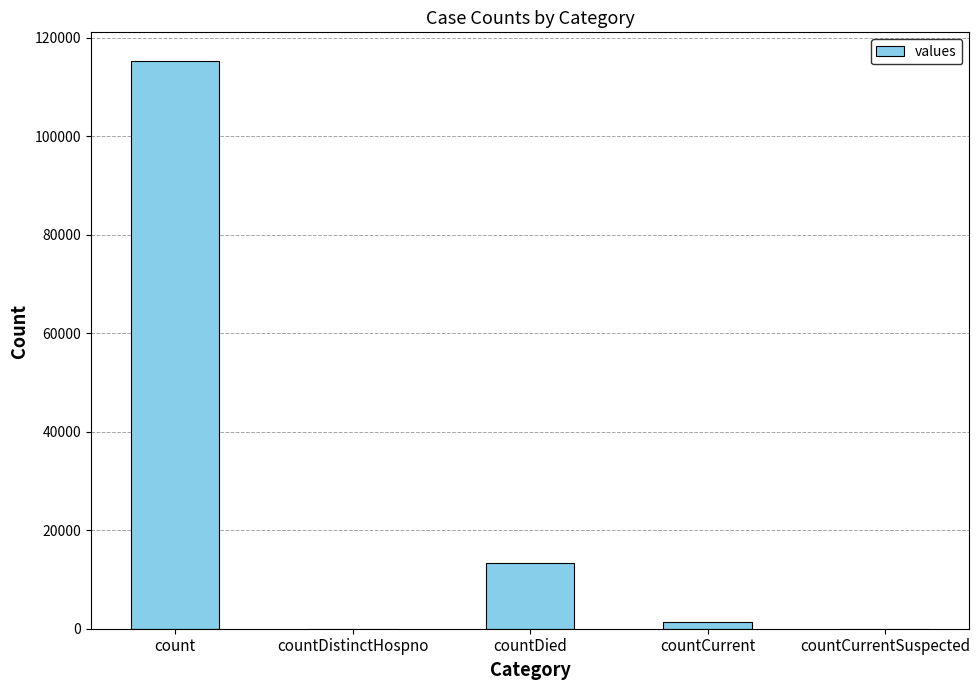

Which has a higher value, countDied or count?

count